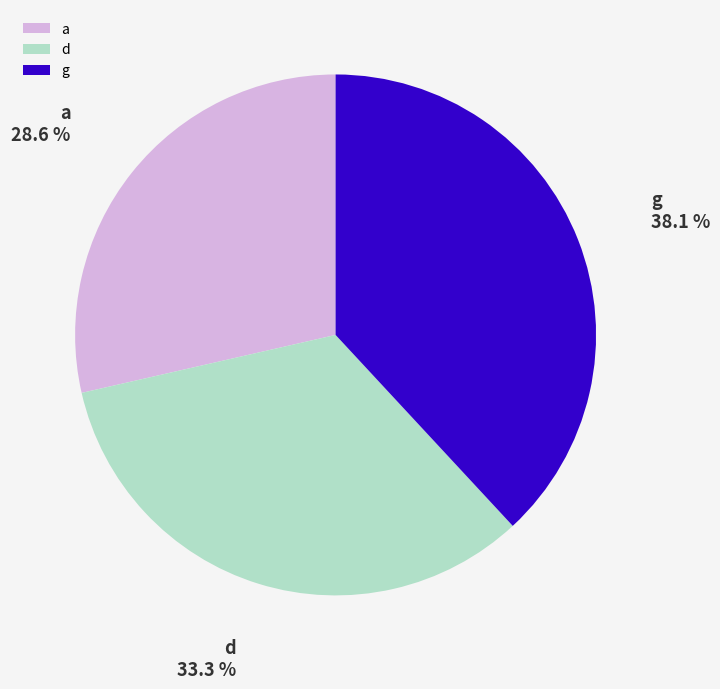

Does g account for over 50% of the chart?

No